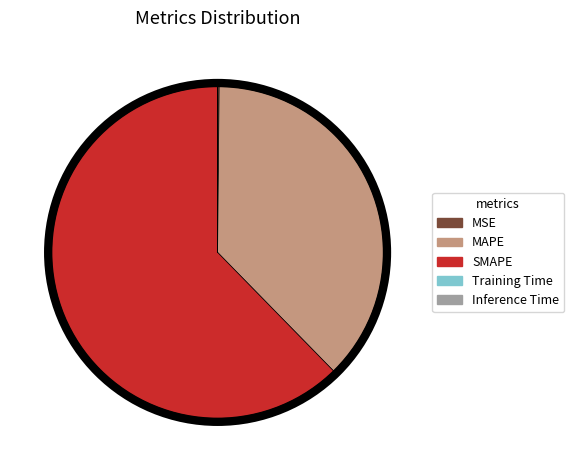

Which slice is the largest?

SMAPE